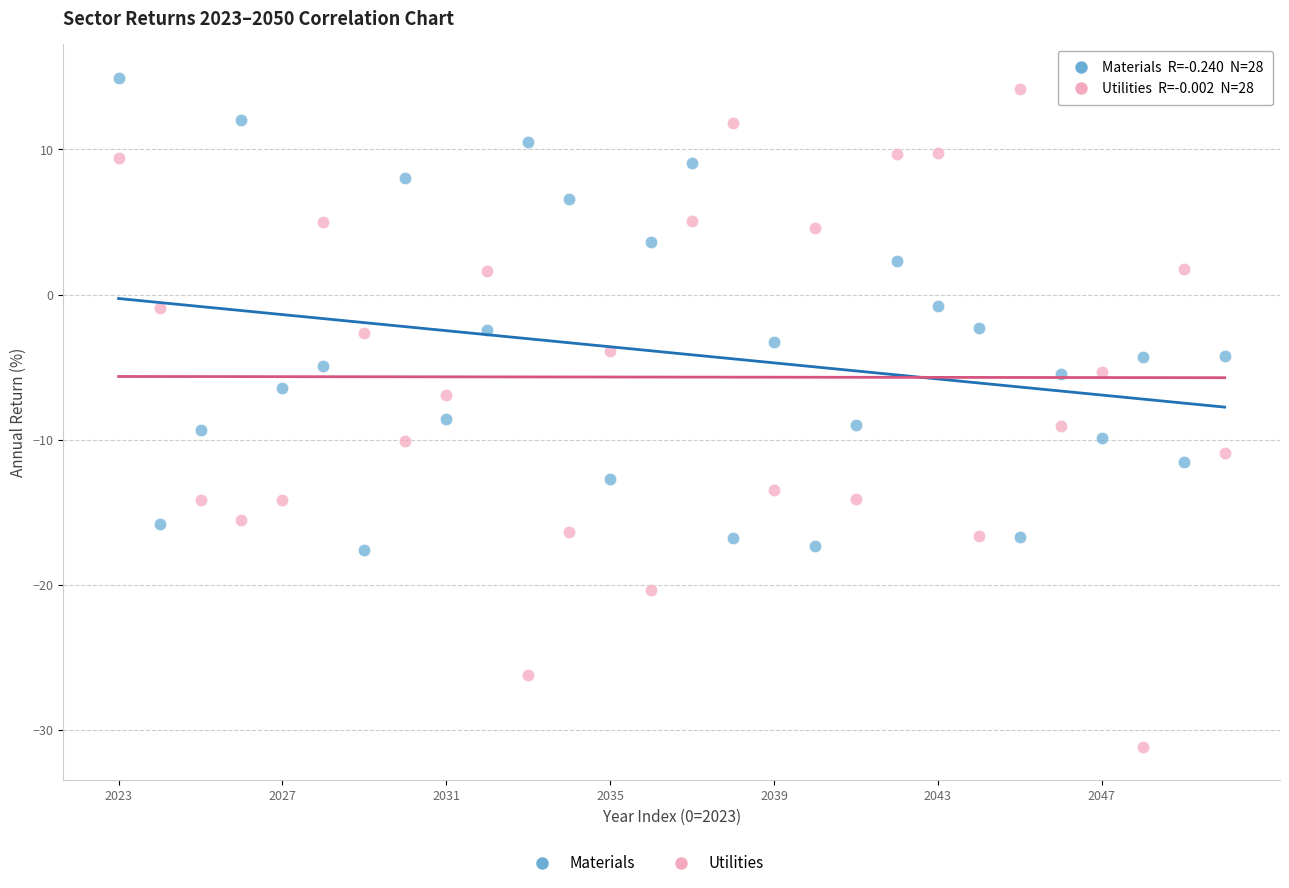

Across all data points, what is the range of Y values (max minus min)?

46.1